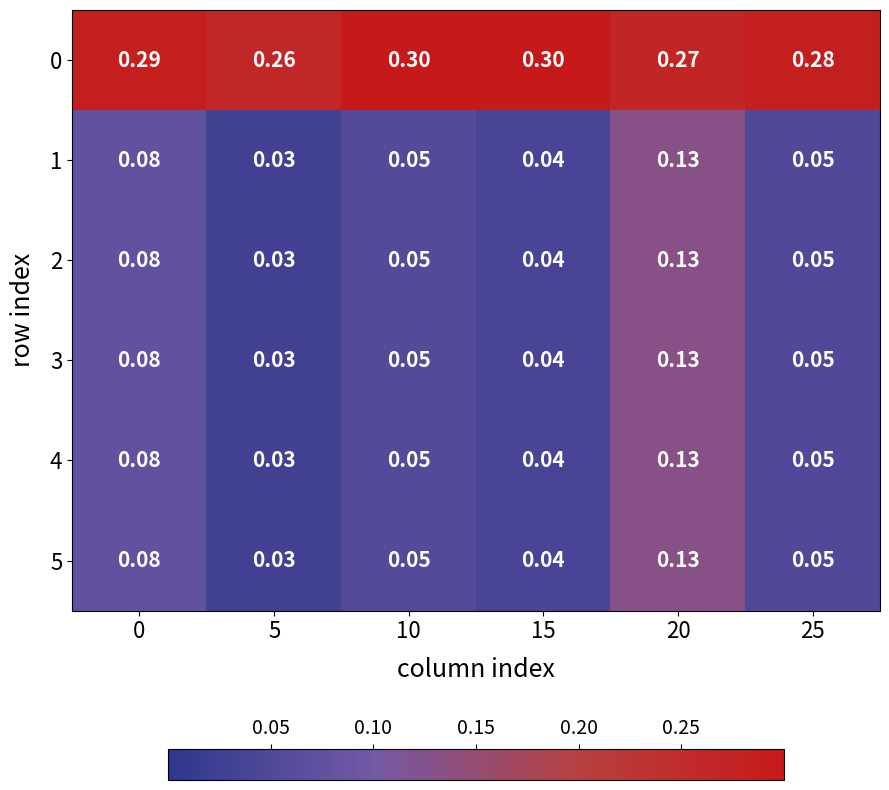

Is the value of 5 at 15 greater than the value of 2 at 20?

No